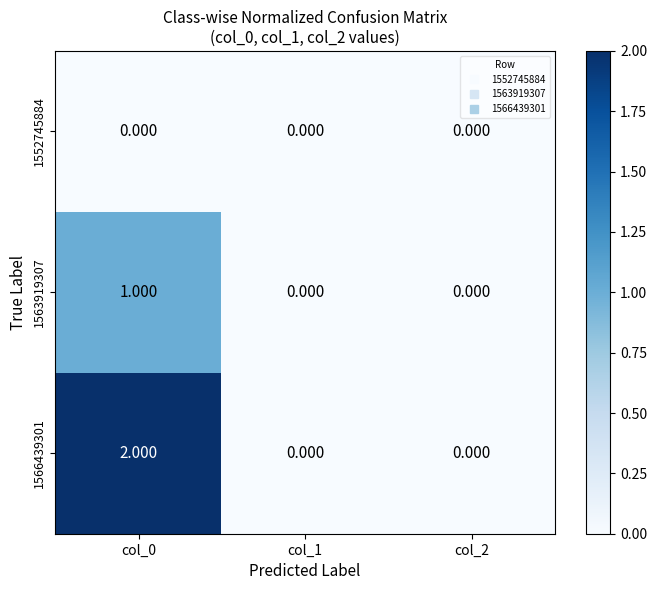

Is the value of 1566439301 at col_2 greater than the value of 1563919307 at col_0?

No